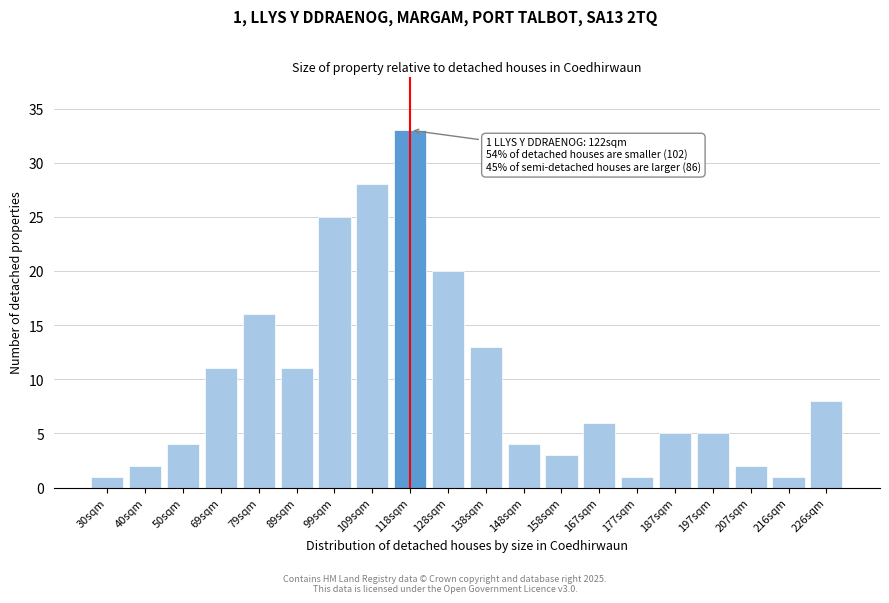

Reading left to right, list all the values displayed in this chart.

30sqm=1	40sqm=2	50sqm=4	69sqm=11	79sqm=16	89sqm=11	99sqm=25	109sqm=28	118sqm=33	128sqm=20	138sqm=13	148sqm=4	158sqm=3	167sqm=6	177sqm=1	187sqm=5	197sqm=5	207sqm=2	216sqm=1	226sqm=8